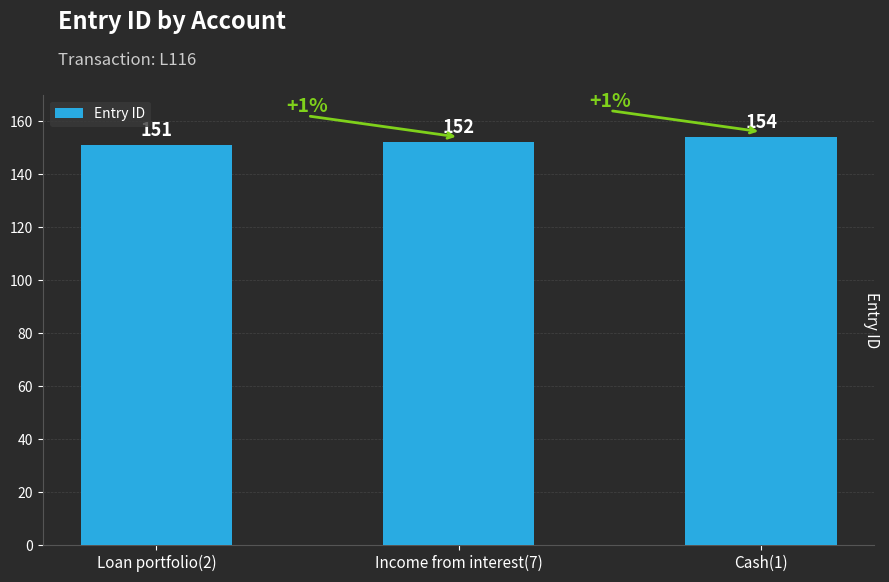

Approximately how many times larger is the value at Cash(1) compared to Loan portfolio(2)?

1.0